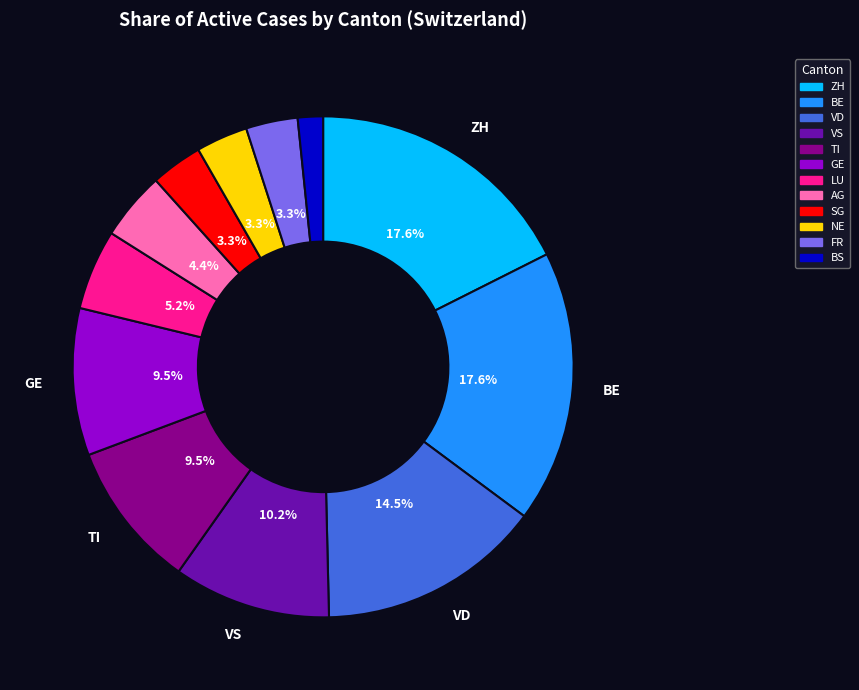

Is there a majority slice in this chart?

No